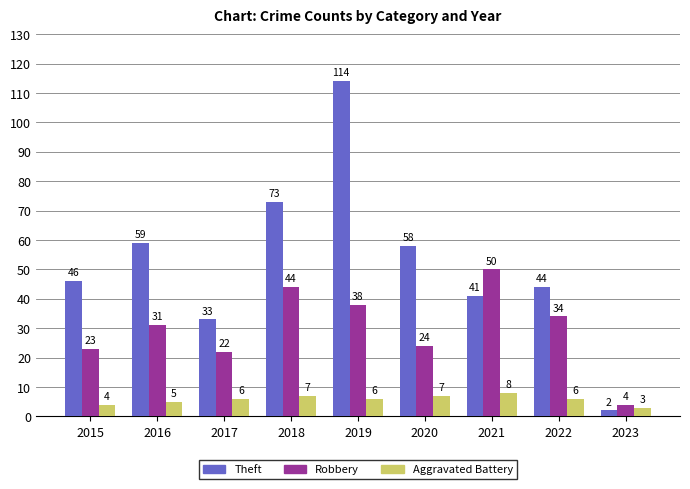

How many series are shown in this chart?

3